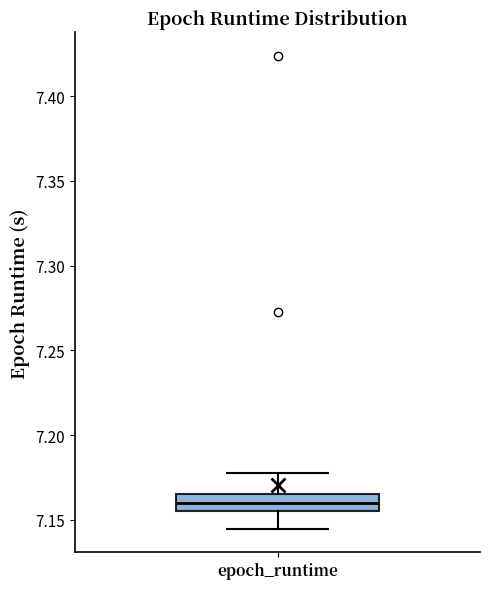

Where is the lower edge of the box for epoch_runtime on the y-axis? The values are not printed on the chart, so give them approximately, as read against the axis.

7.155